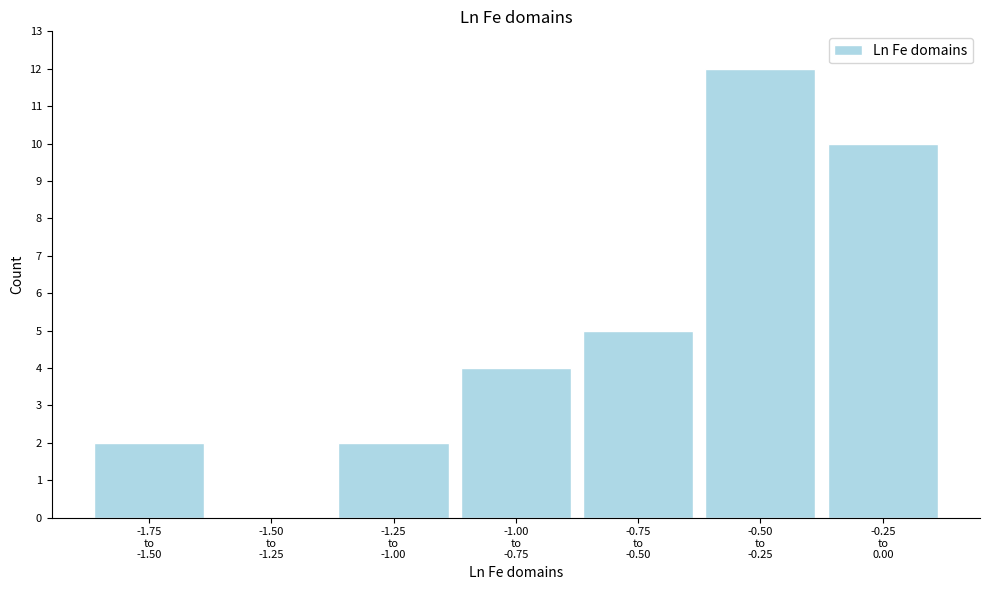

What is the greatest value displayed?

12